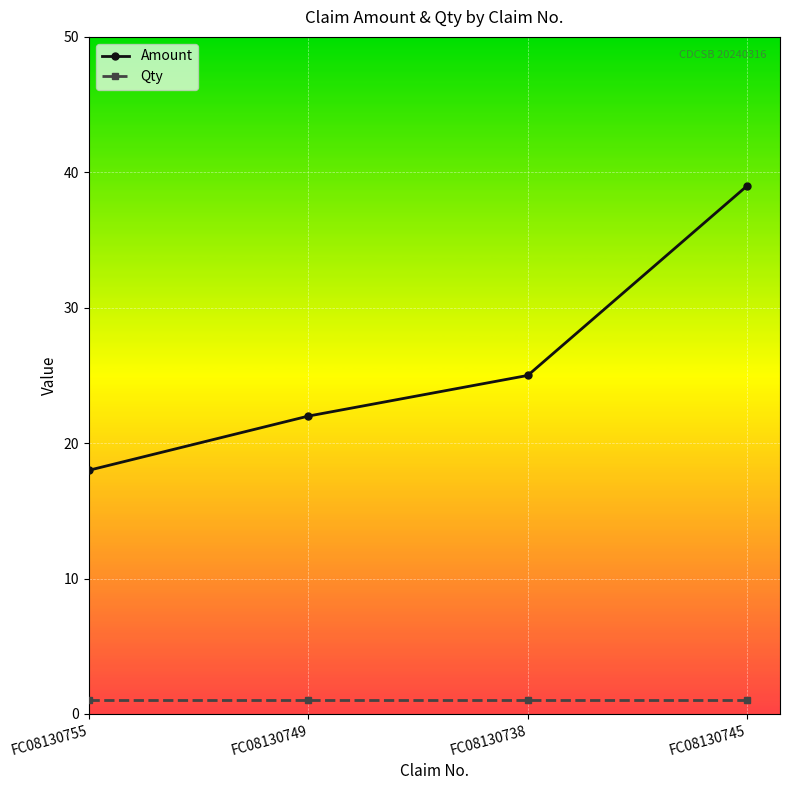

Rank the series by their maximum value, from lowest to highest.

Qty, Amount